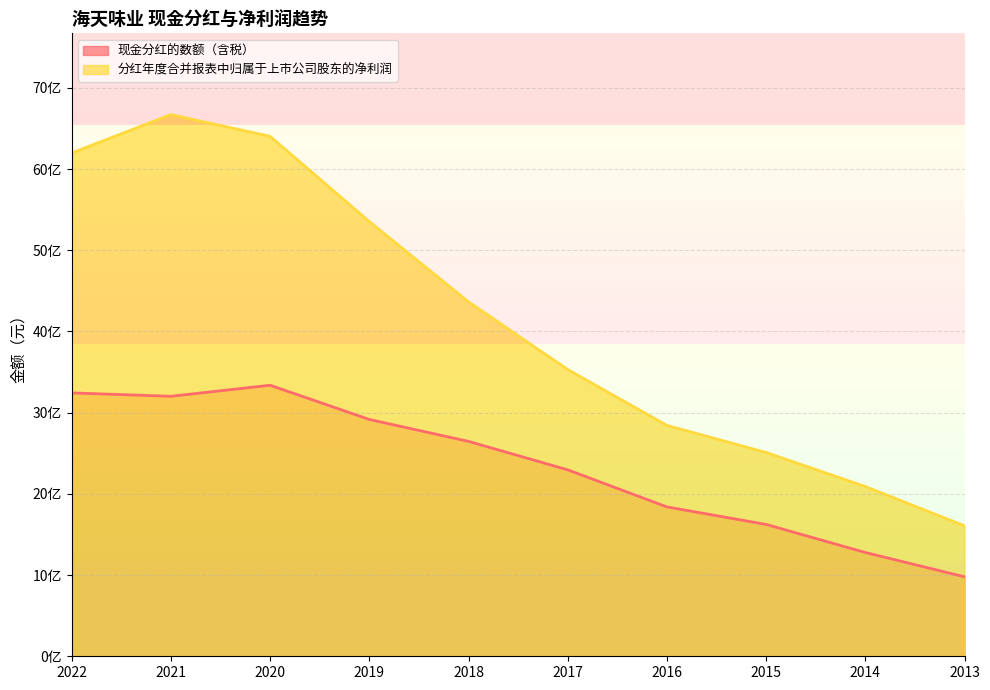

Reading left to right, extract all data points from this chart.

现金分红的数额（含税）: 2022=3243683650.9	2021=3201557889.2	2020=3337656504.2	2019=2916398887.2	2018=2646361953.2	2017=2296025695.0	2016=1839366476.0	2015=1623747600.0	2014=1278043000.0	2013=978600000.0
分红年度合并报表中归属于上市公司股东的净利润: 2022=6197716943.8	2021=6670757811.7	2020=6402859991.9	2019=5353185029.4	2018=4364813027.9	2017=3531436928.2	2016=2843133968.2	2015=2509632367.3	2014=2090275690.3	2013=1606418791.7